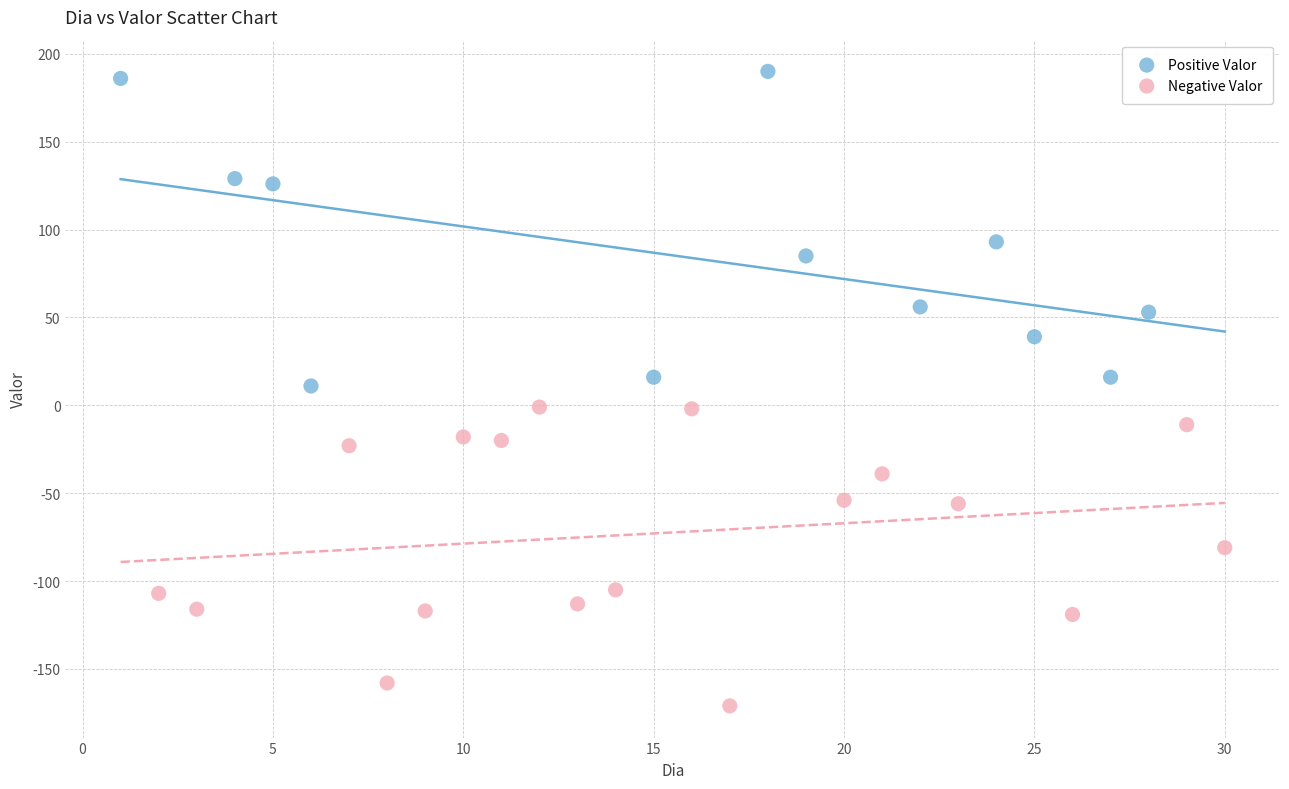

Which series reaches the maximum Y coordinate?

Positive Valor